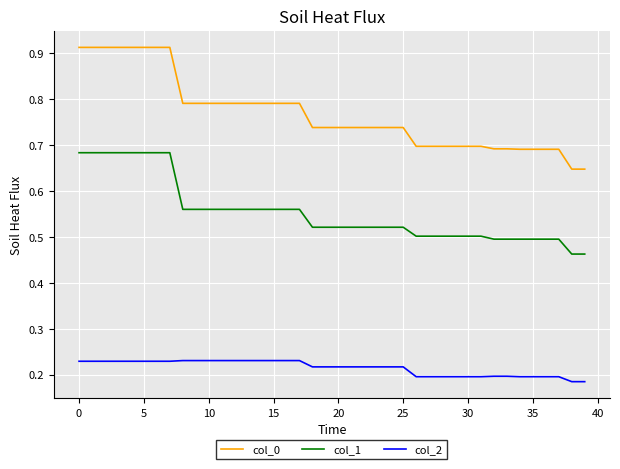

Rank the series by their average value, from highest to lowest.

col_0, col_1, col_2